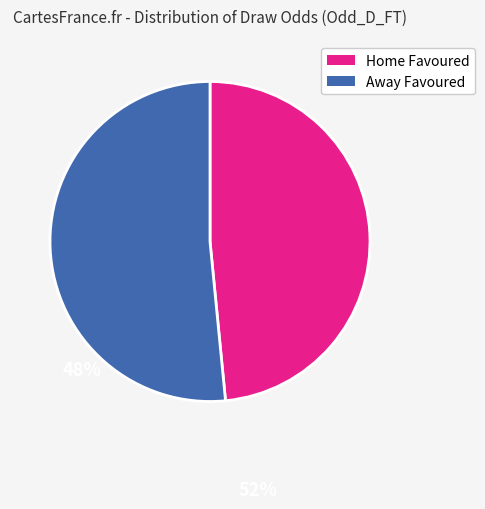

Is there any slice that represents more than half of the pie?

Yes